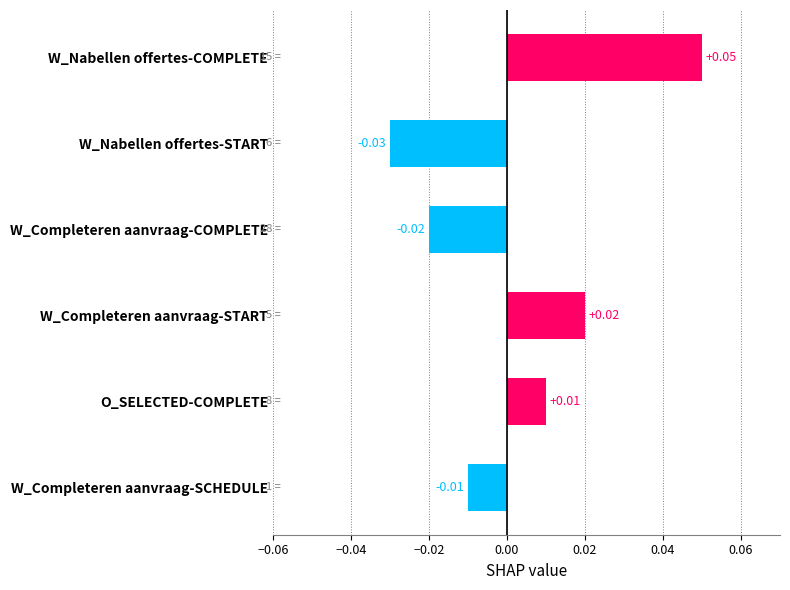

What is the label of the 5th bar from the top?

O_SELECTED-COMPLETE